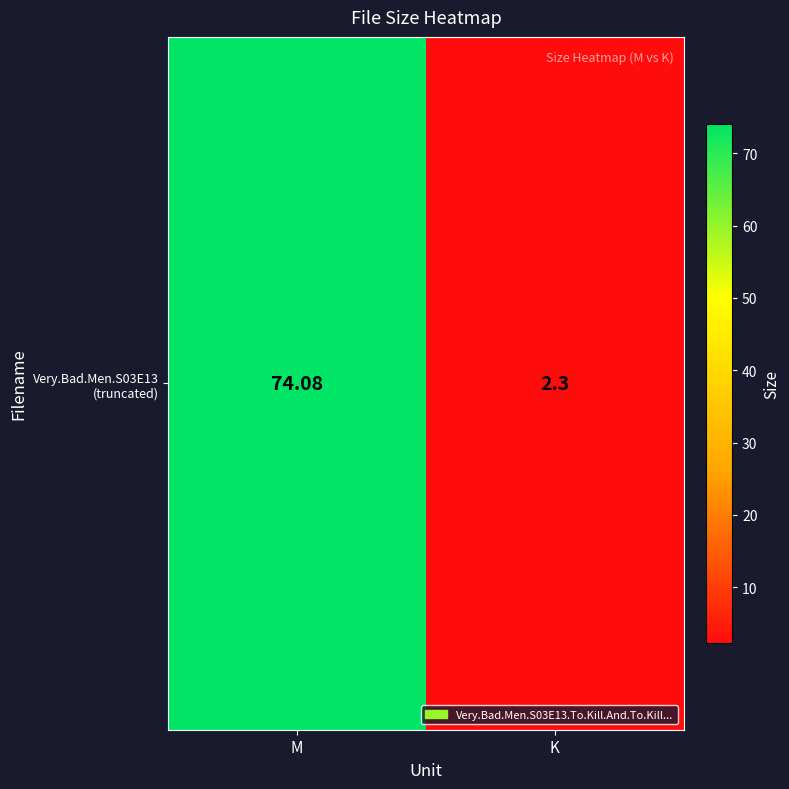

Which has a higher value, K or M?

M